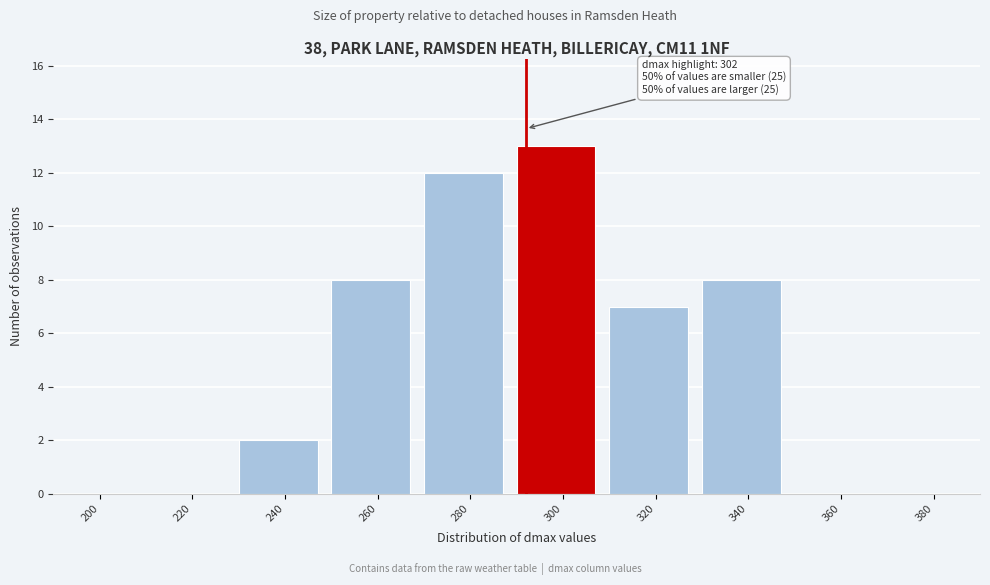

Reading left to right, extract all data points from this chart.

200=0	220=0	240=2	260=8	280=12	300=13	320=7	340=8	360=0	380=0